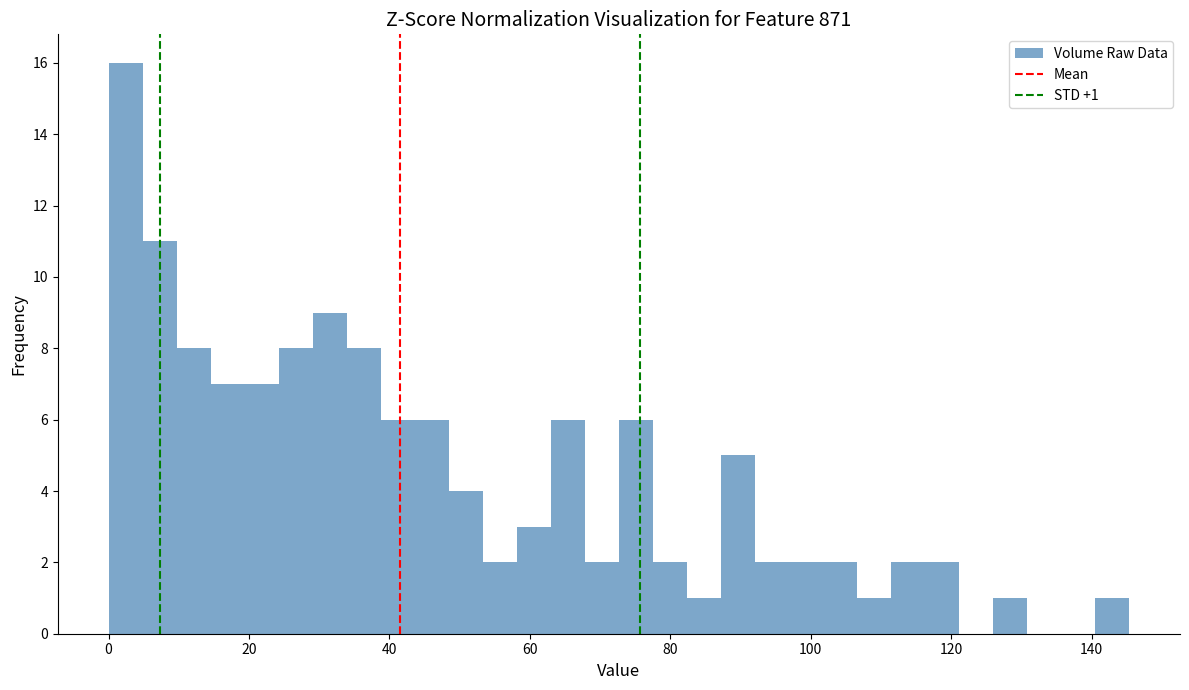

Read against the x-axis, roughly where is the centre of the tallest bar?

2